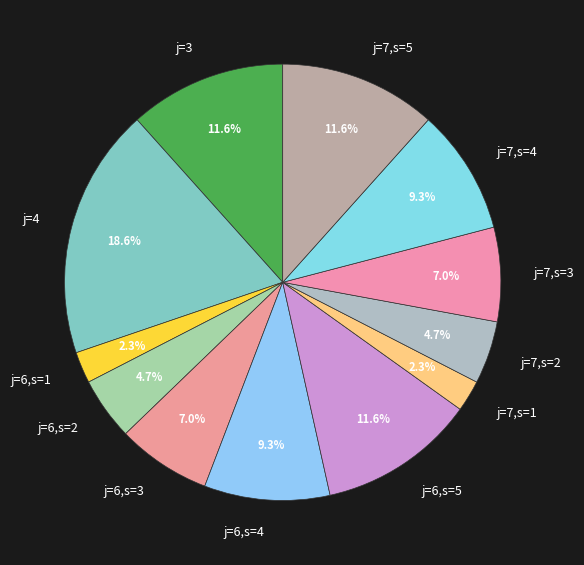

Between j=7,s=2 and j=6,s=4, which is larger?

j=6,s=4